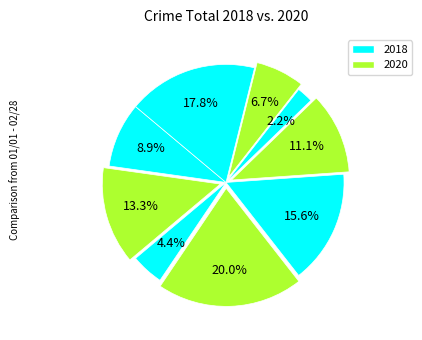

How many segments does this pie chart have?

9